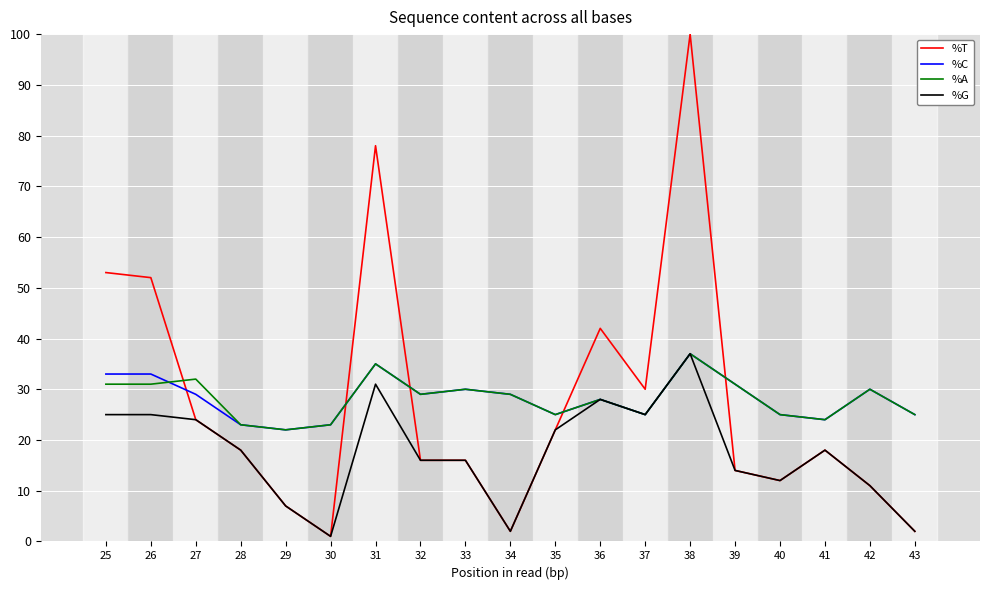

What is the total value across all series at 33?

92